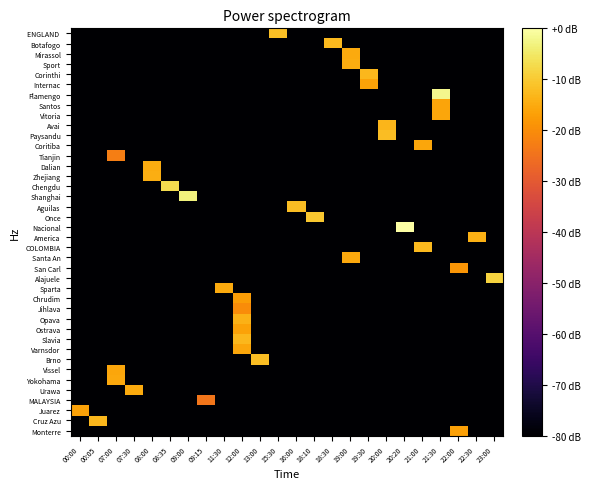

What is the minimum value shown in the chart?

-80.0